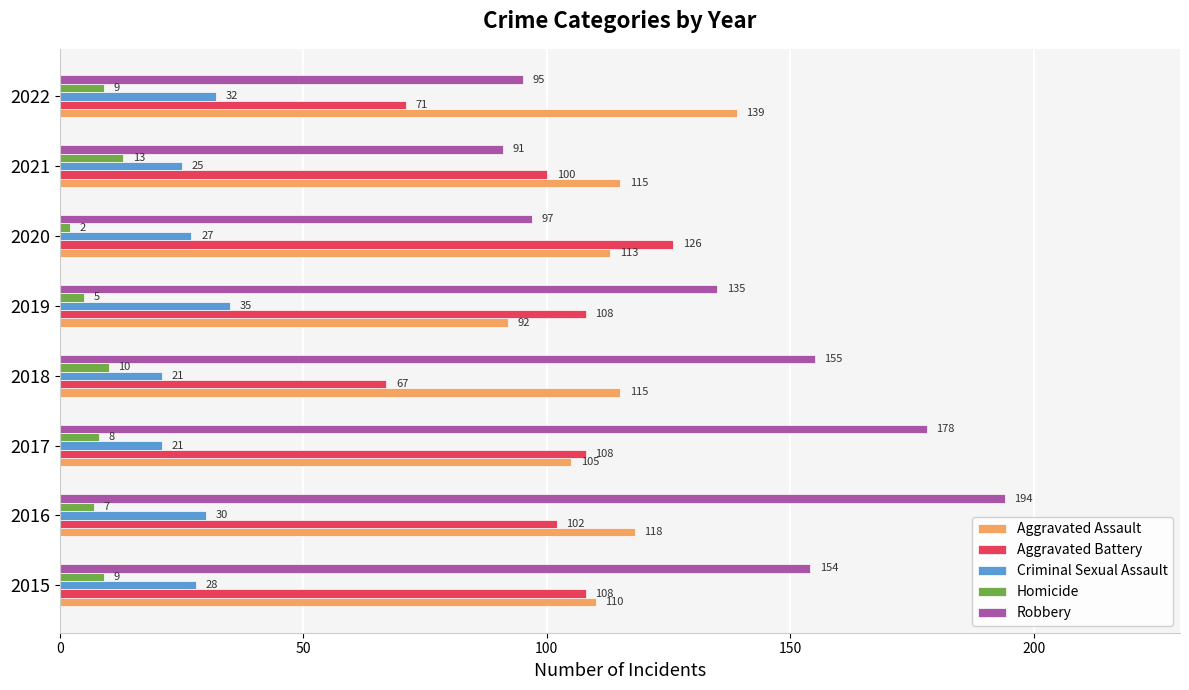

At which label is Criminal Sexual Assault closest to 28?

2015